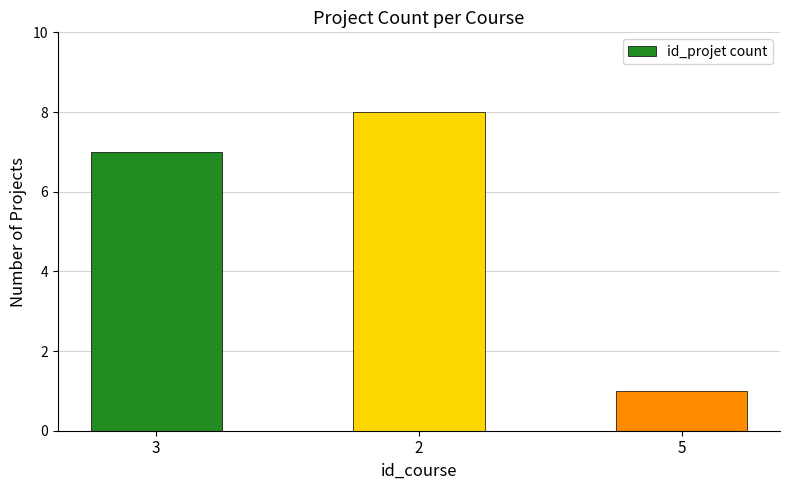

Approximately how many times larger is the value at 3 compared to 5?

7.0